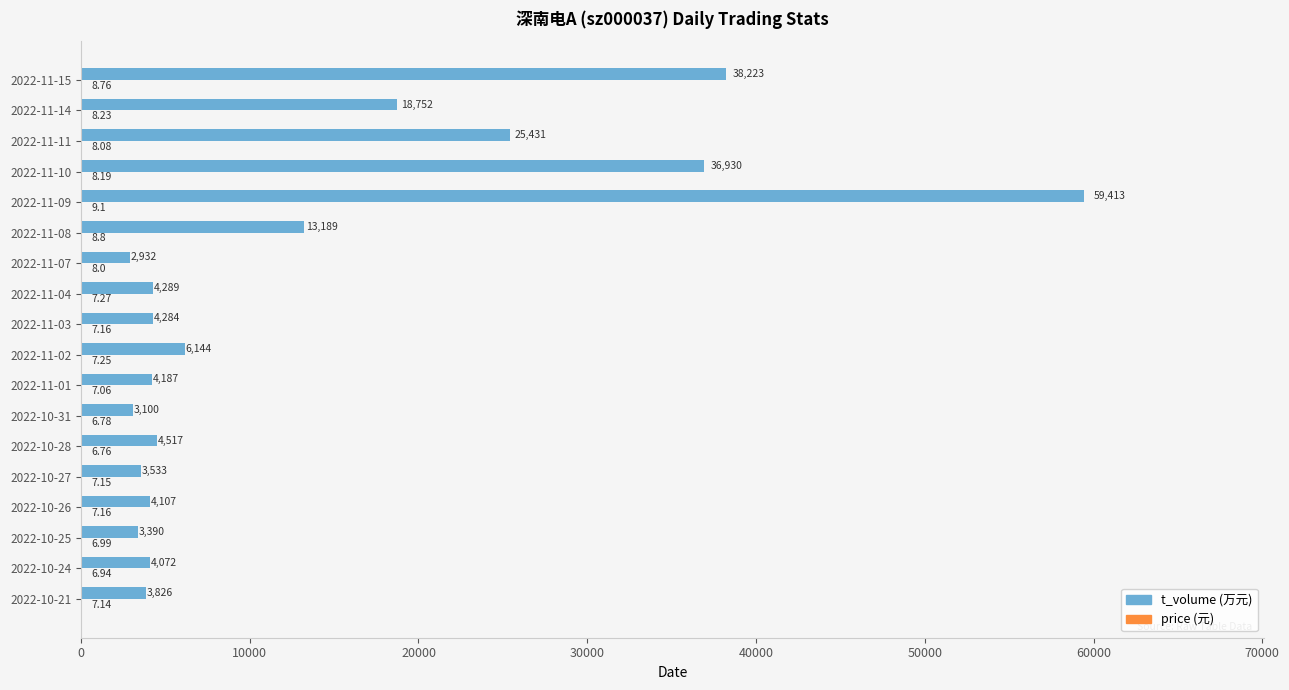

At which category is the sum across all series the highest?

2022-11-09